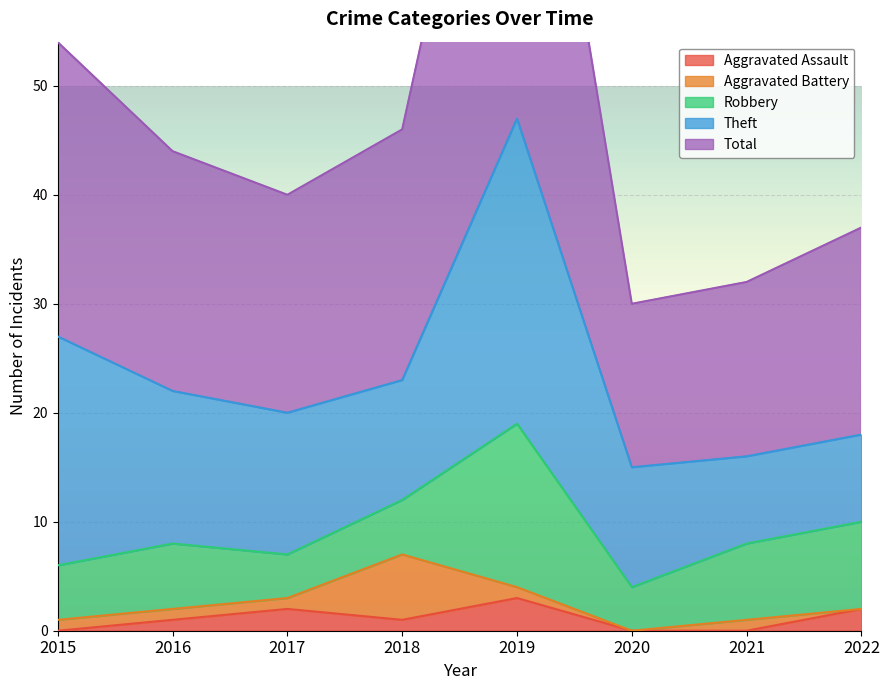

Is the value of Aggravated Assault at 2020 greater than the value of Robbery at 2021?

No